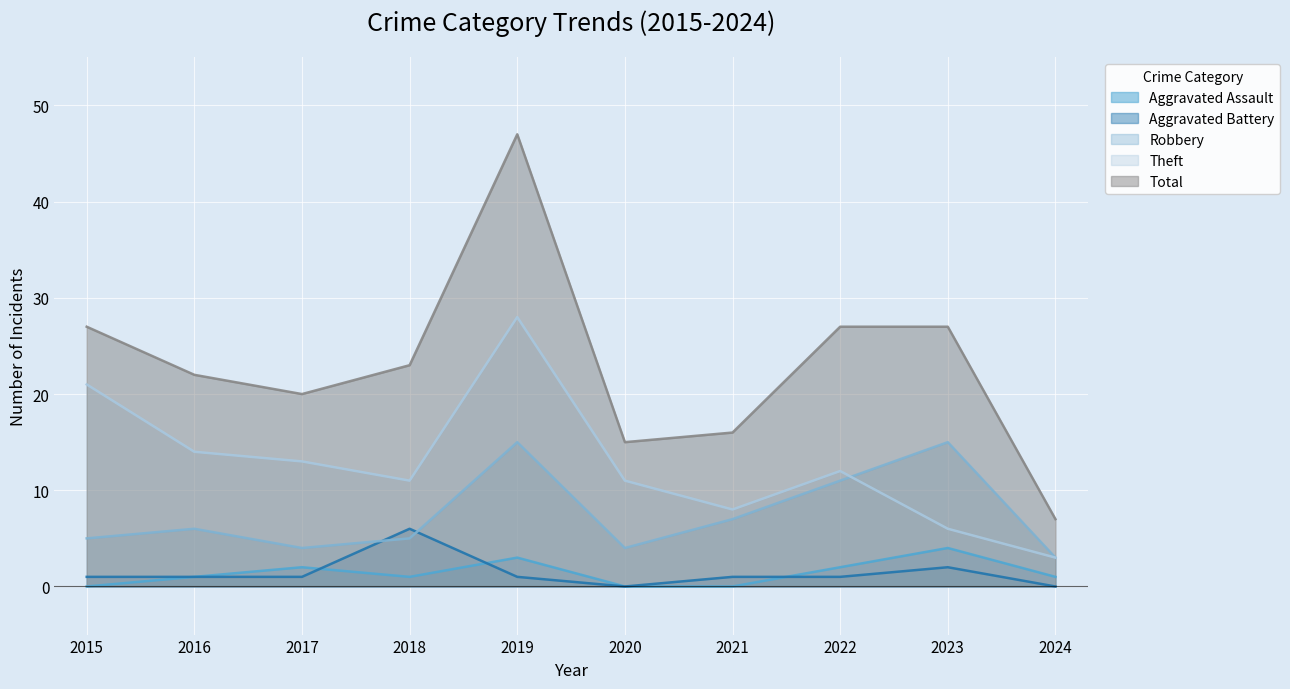

Reading left to right, transcribe all the data shown in this chart.

Aggravated Assault: 0	1	2	1	3	0	0	2	4	1
Aggravated Battery: 1	1	1	6	1	0	1	1	2	0
Robbery: 5	6	4	5	15	4	7	11	15	3
Theft: 21	14	13	11	28	11	8	12	6	3
Total: 27	22	20	23	47	15	16	27	27	7